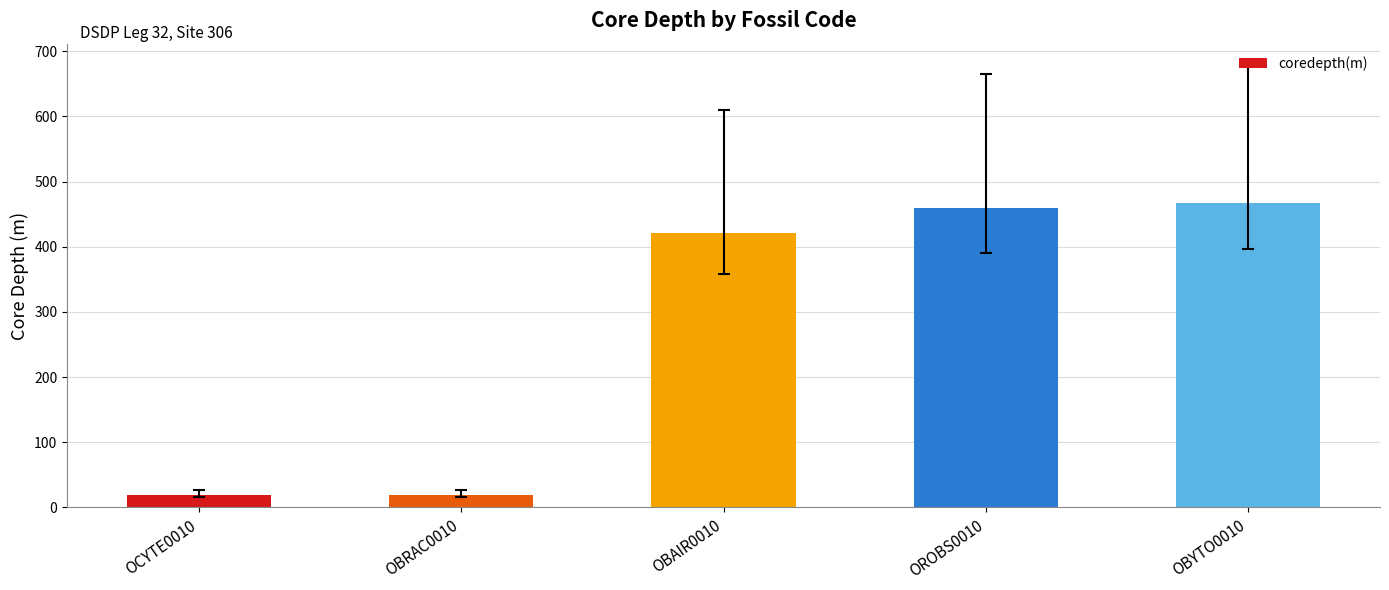

What is the label of the 3rd bar from the left?

OBAIR0010